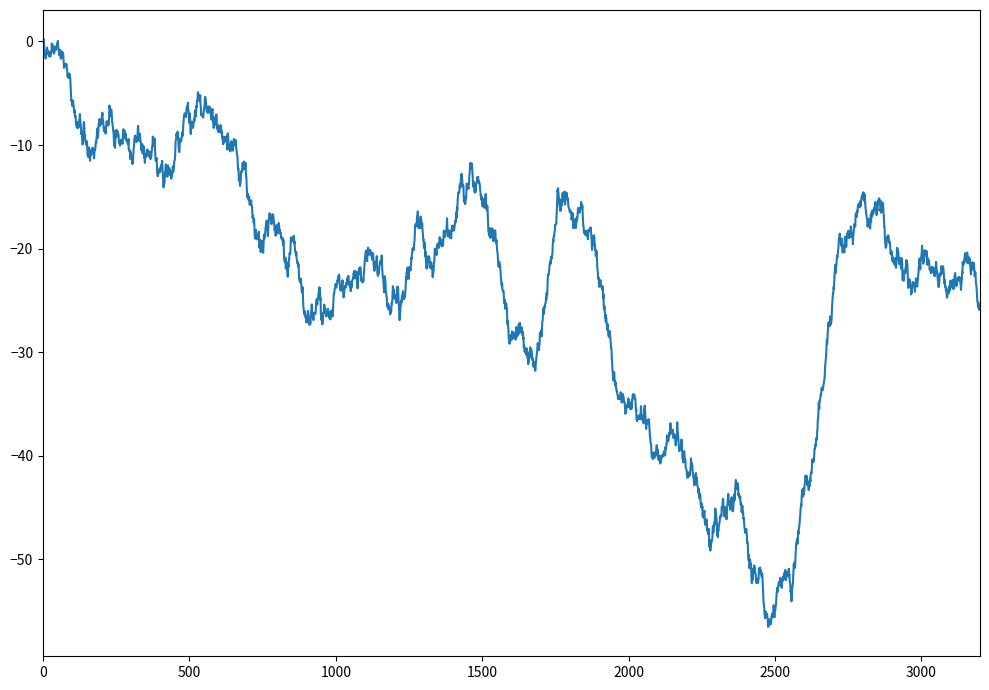

What is the difference between the maximum and minimum values?

56.7